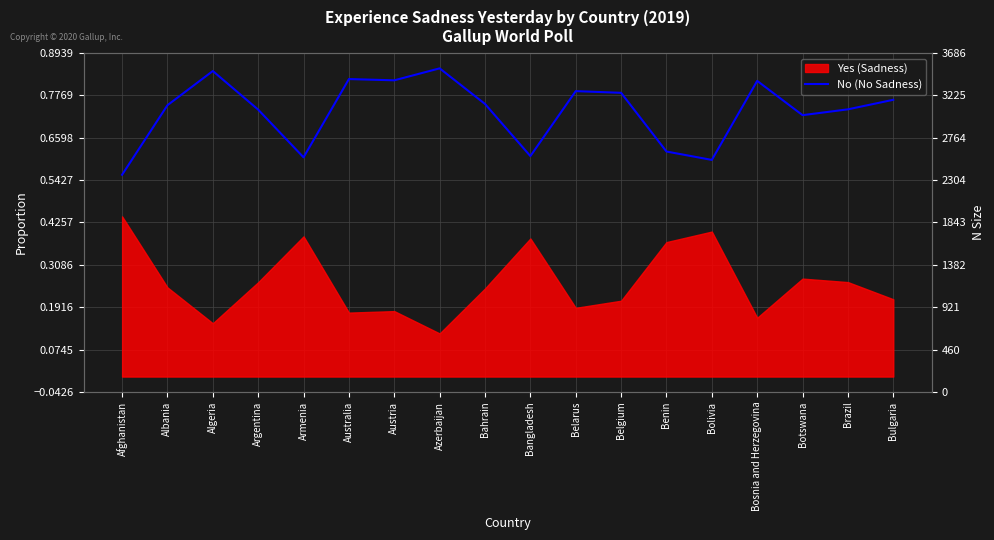

True or false: the data has more than 2 interior local peaks.

True